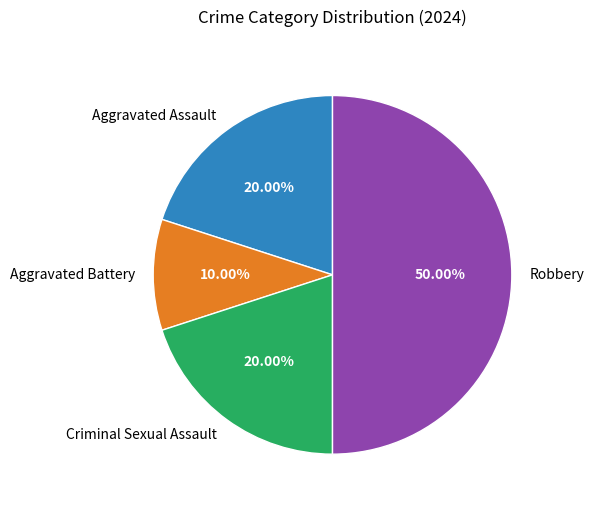

The Aggravated Assault slice represents 15% of the pie. True or false?

False